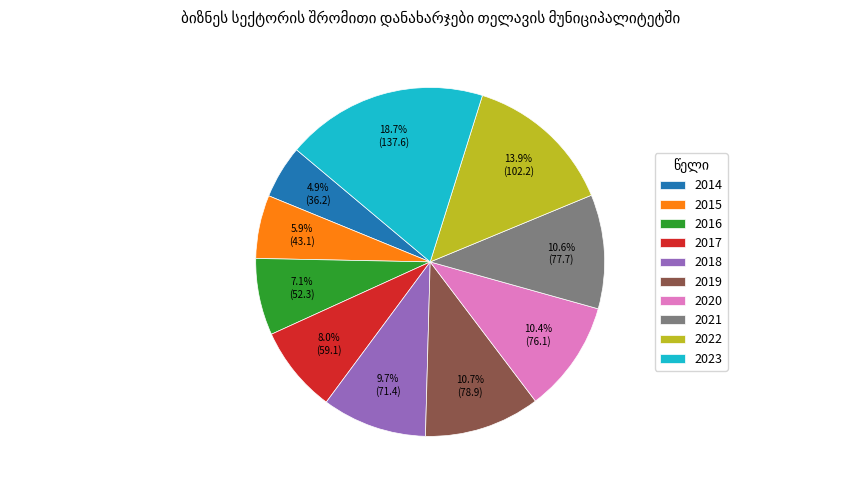

How many segments does this pie chart have?

10